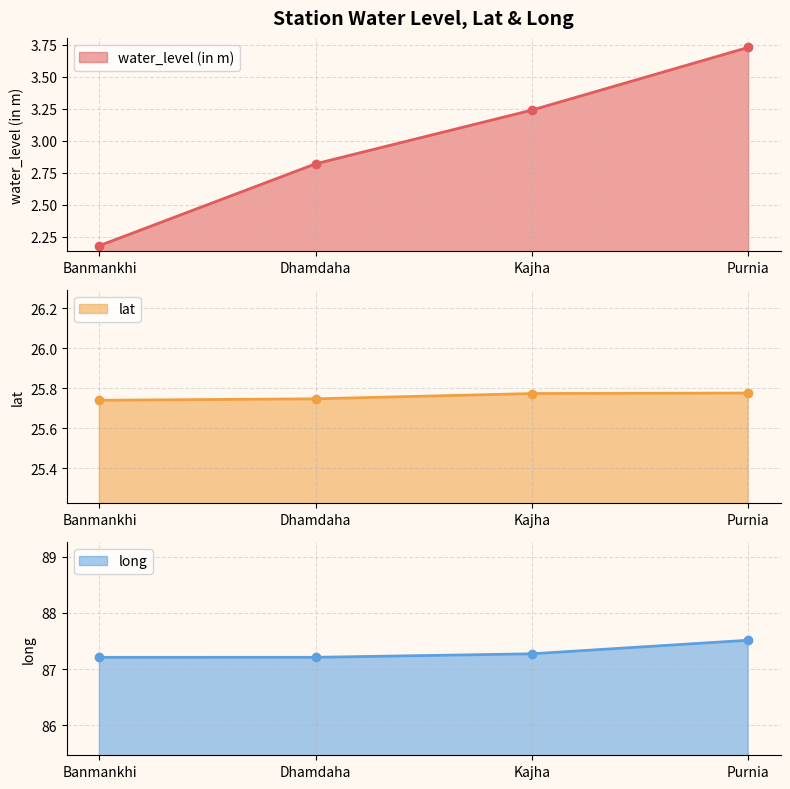

What are all the series names shown in the legend?

water_level (in m), lat, long